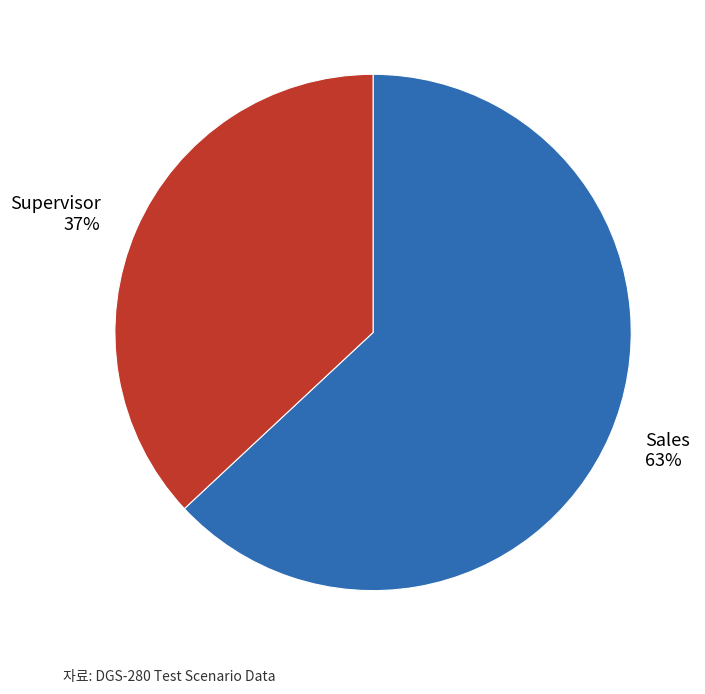

What is the smallest slice in the pie chart?

Supervisor